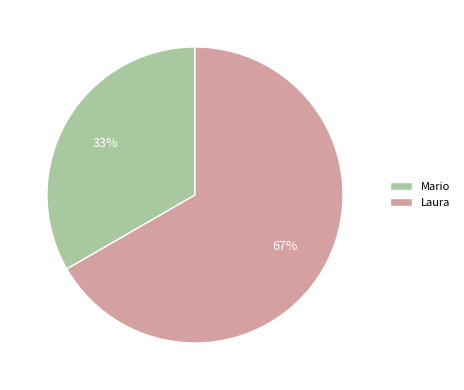

Which slice is the smallest?

Mario